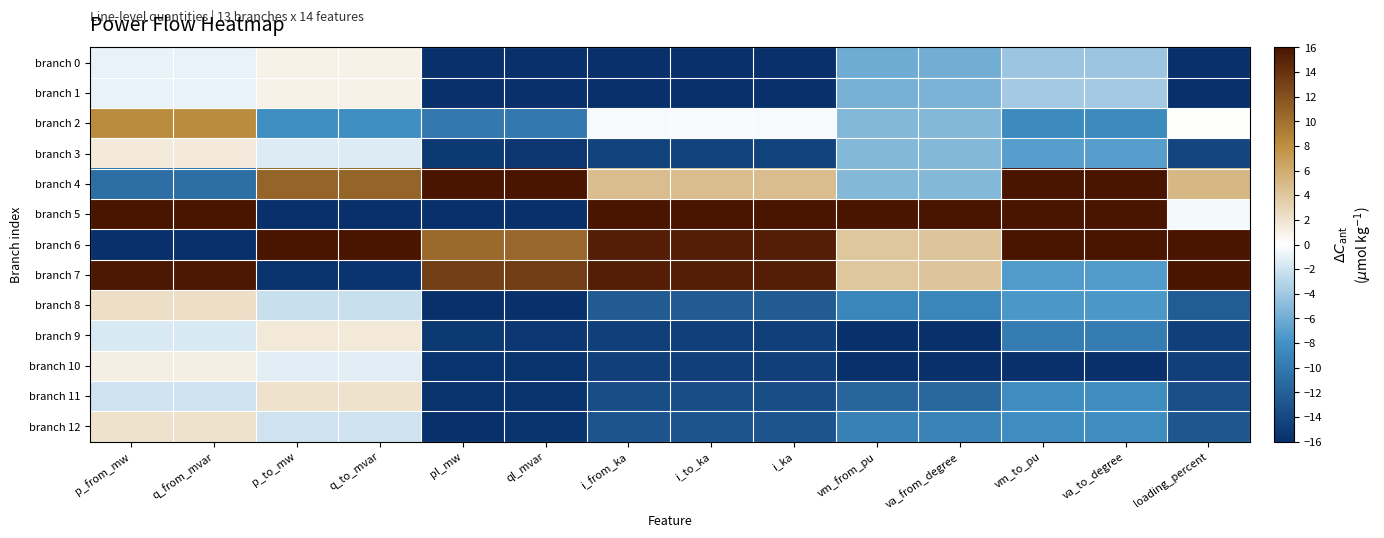

What is the difference between the highest and lowest values at loading_percent?

32.0